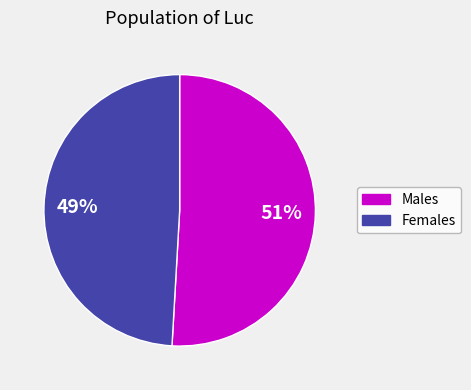

Does any single category account for the majority?

Yes